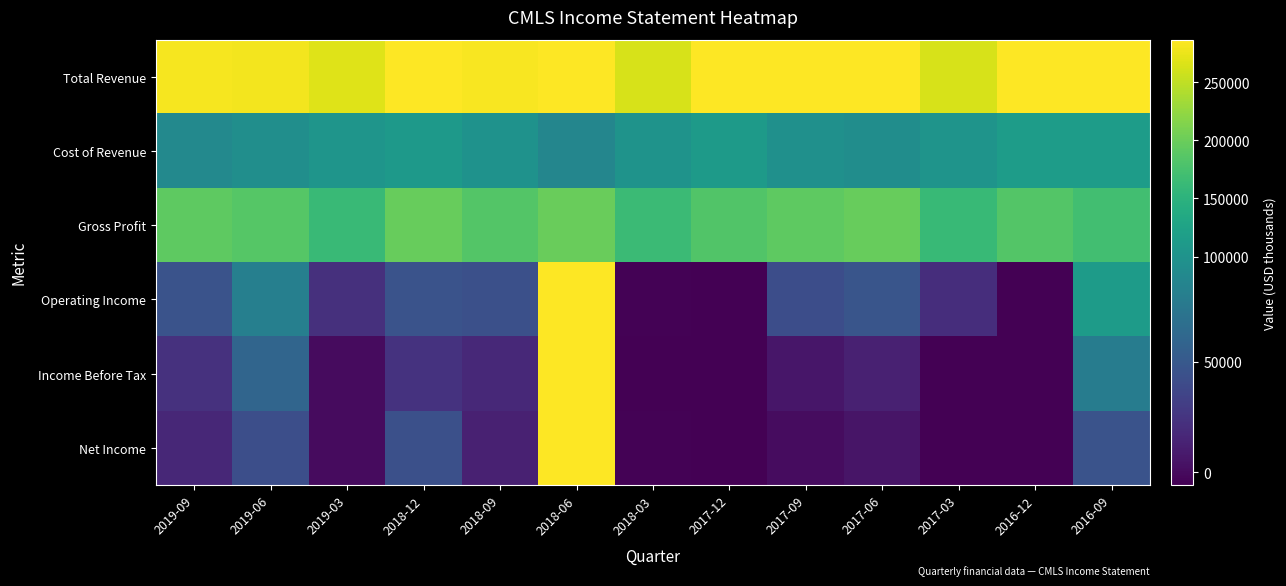

At which category does the chart reach its minimum across all series?

2016-12